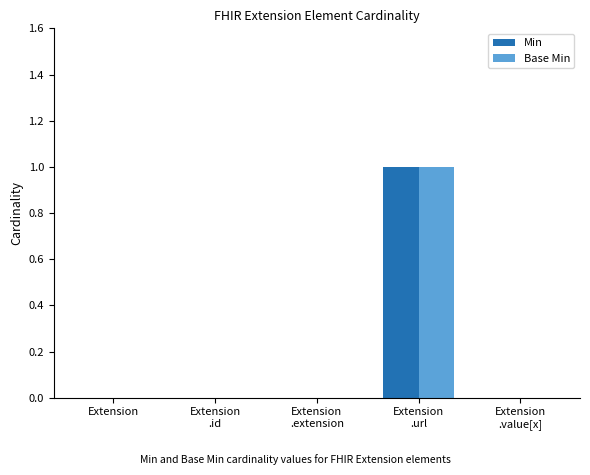

Which series has the widest spread of values?

Min